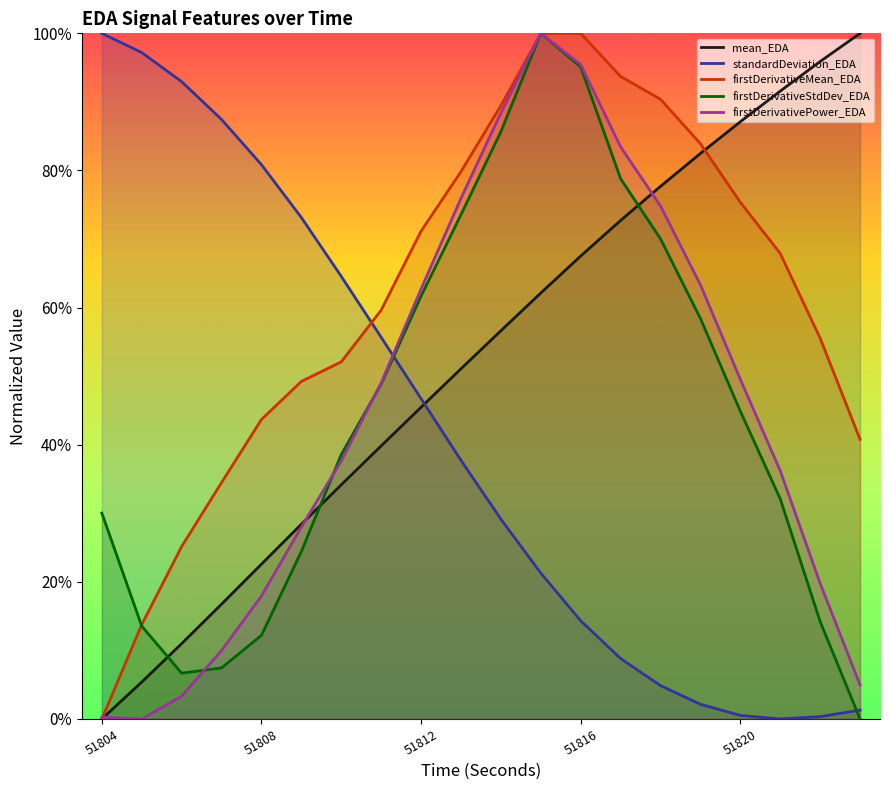

What are all the series names shown in the legend?

mean_EDA, standardDeviation_EDA, firstDerivativeMean_EDA, firstDerivativeStdDev_EDA, firstDerivativePower_EDA